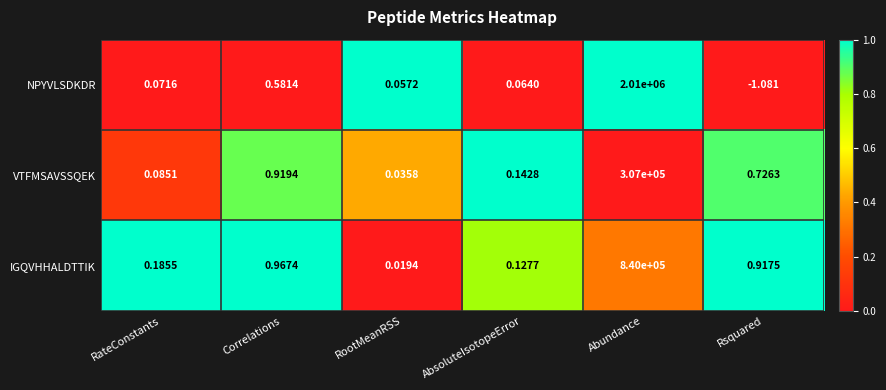

At how many categories does at least one series exceed 0?

6